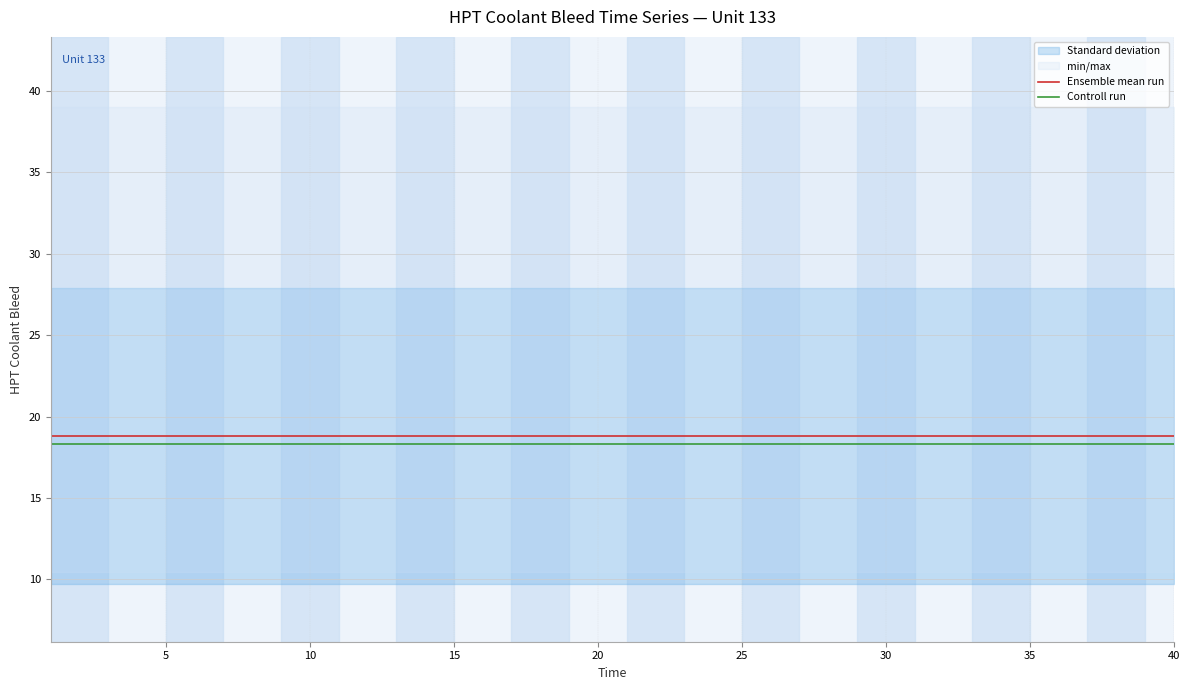

What is the sum of the Controll run values at 30 and 37?

36.6